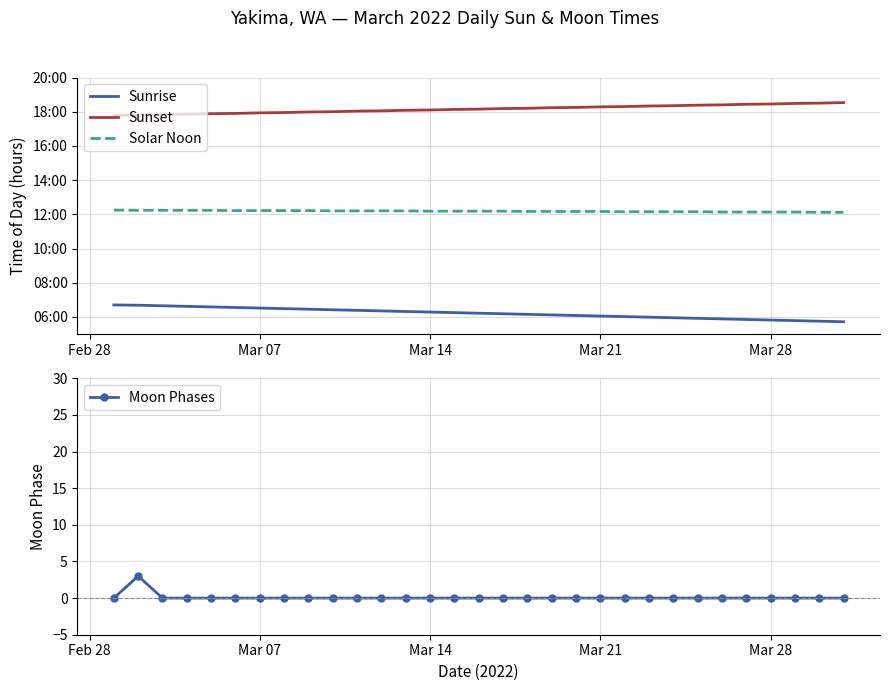

Does the chart have visible grid lines?

Yes